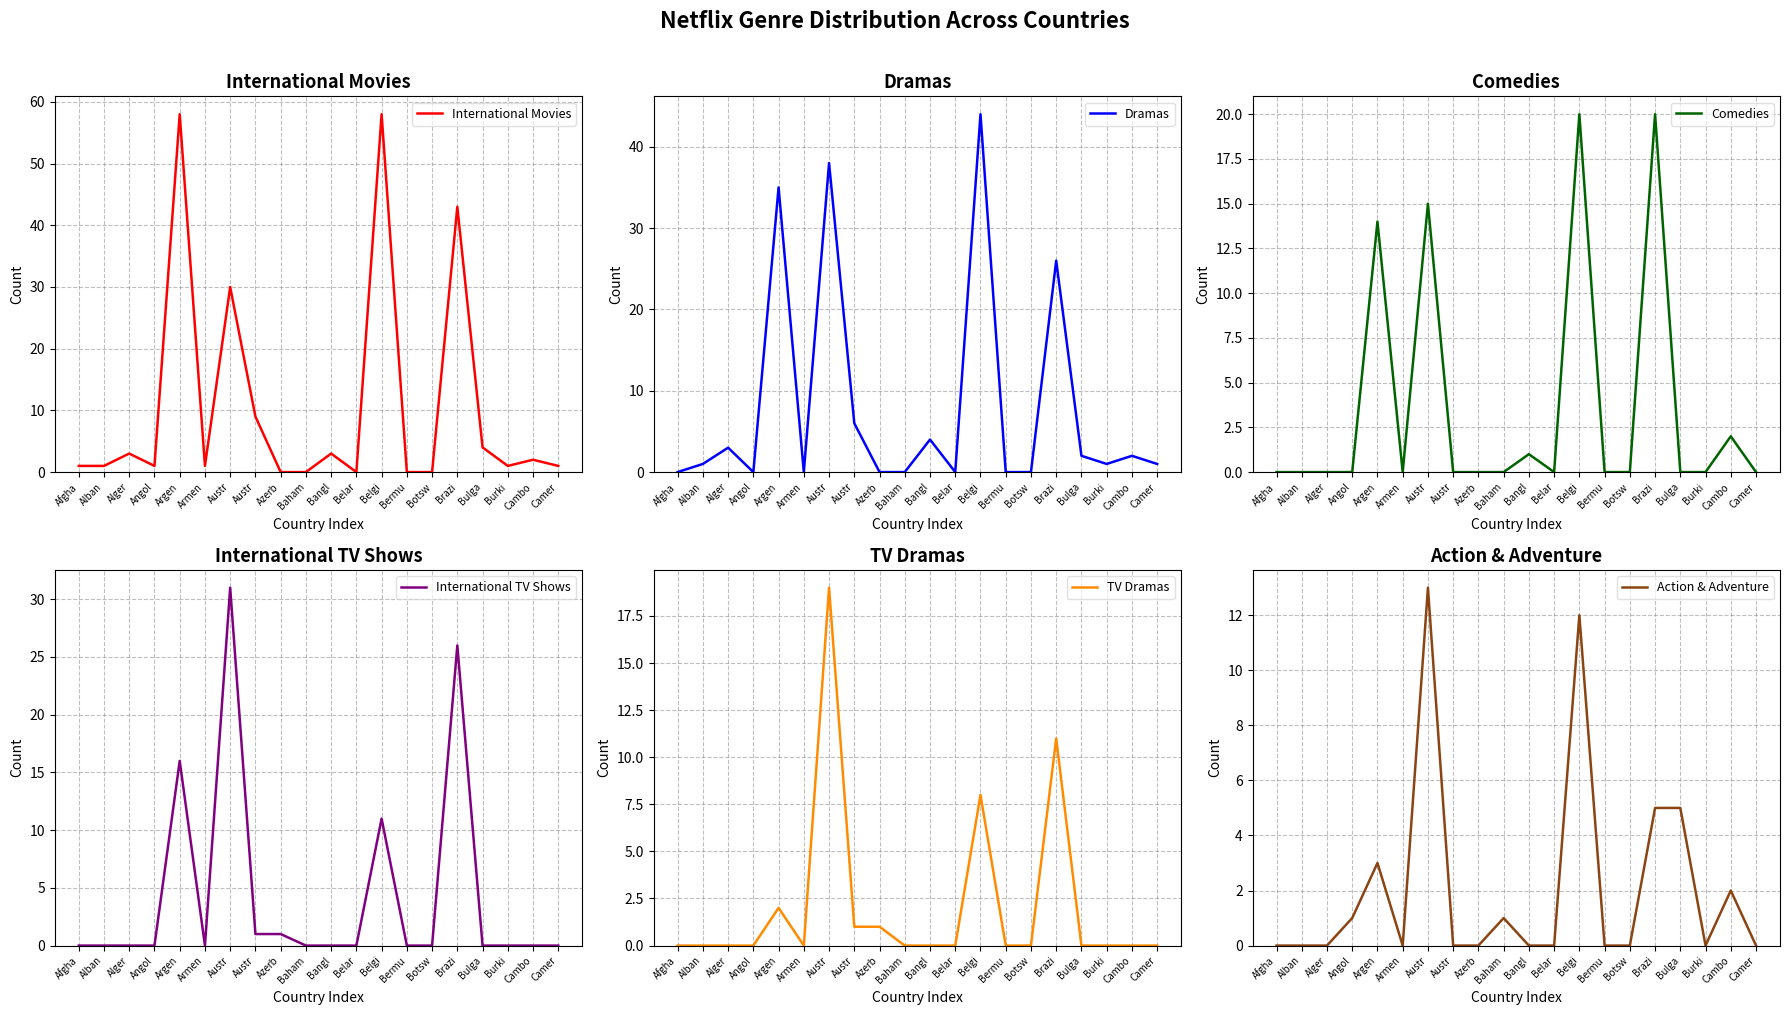

What is the spread (max minus min) of values at Argen?

56